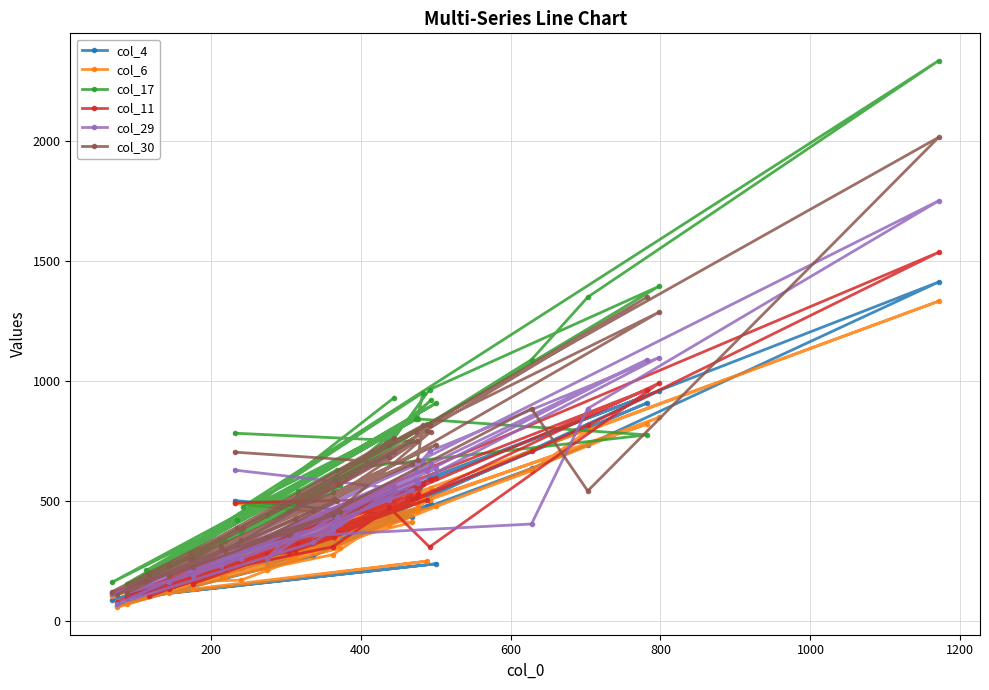

How many data points does each series have?

40